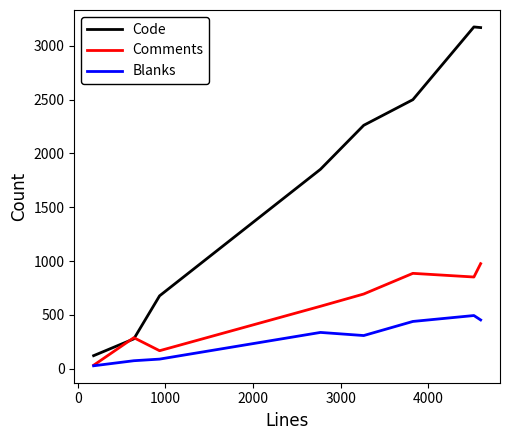

True or false: Blanks and Code cross at least once.

False